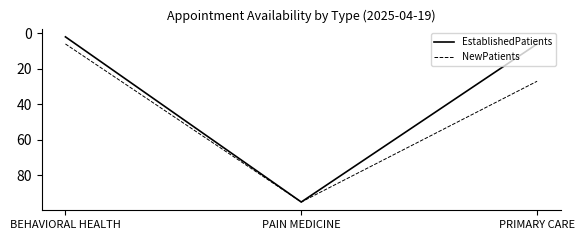

Count the number of categories in the chart.

3